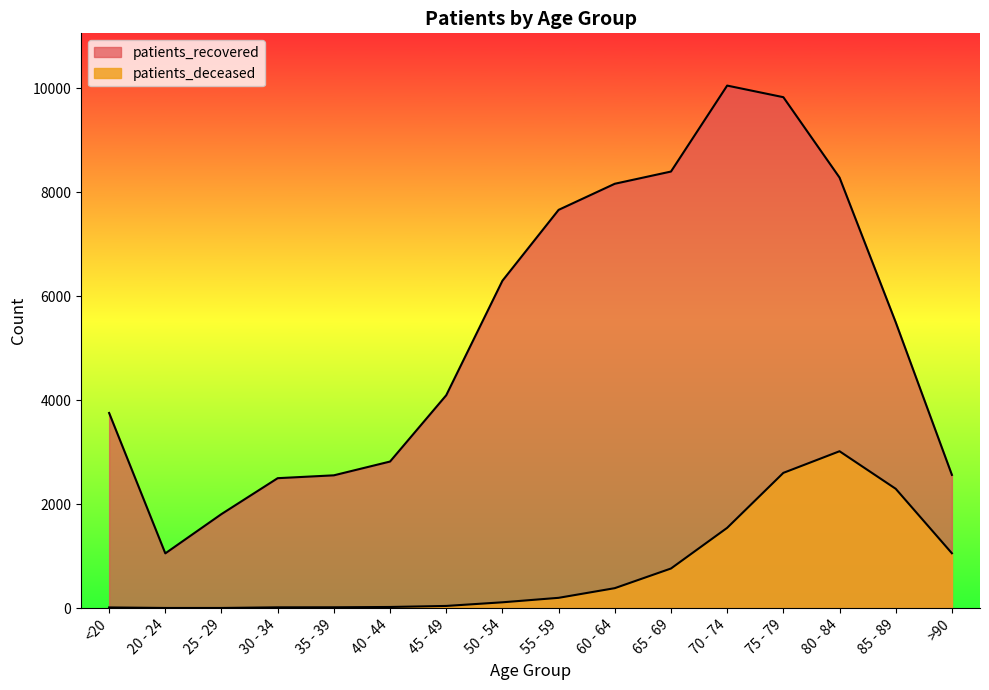

At which category does patients_deceased reach its first local peak?

80 - 84